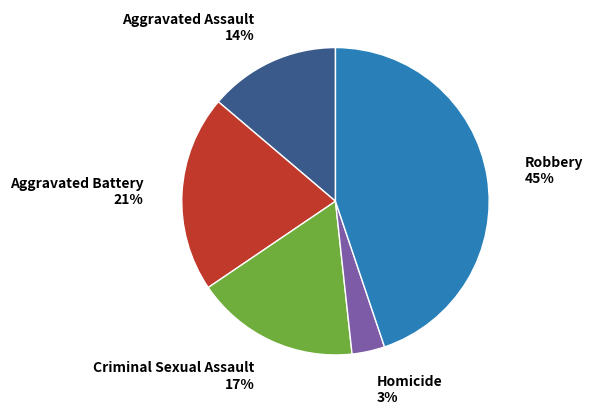

Is there any slice that represents more than half of the pie?

No